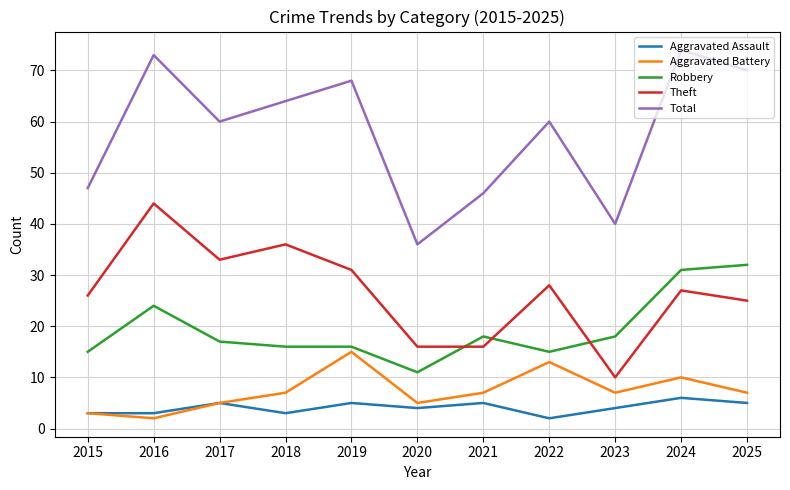

Which category has the lowest value in the Aggravated Battery series?

2016